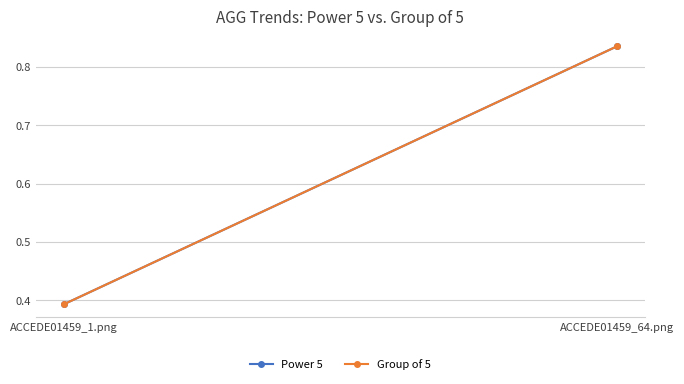

At which category is the sum across all series the highest?

ACCEDE01459_64.png